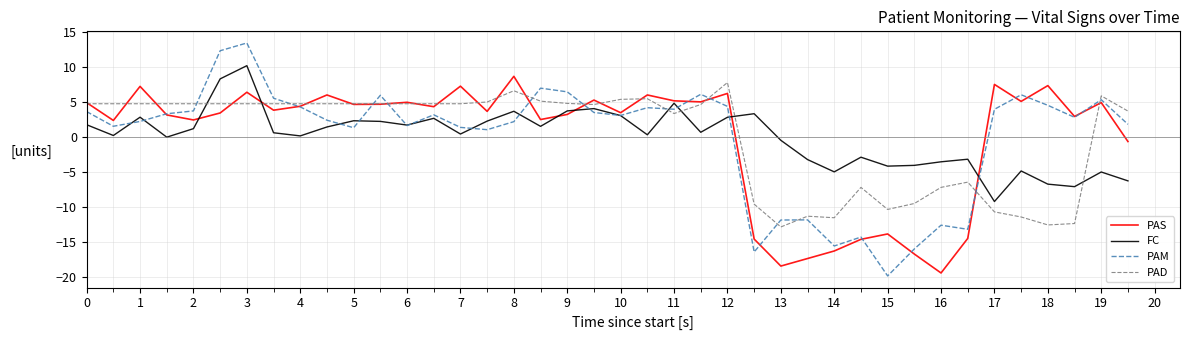

What is the smallest value displayed?

-19.9